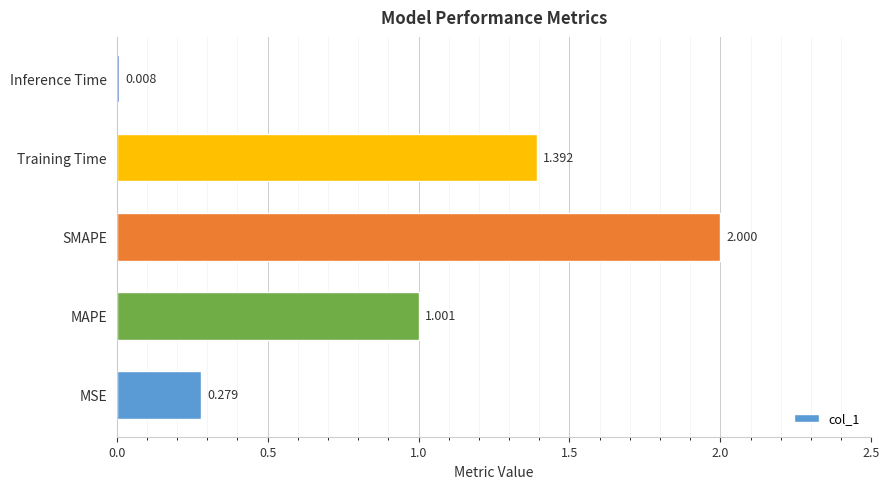

Which has a higher value, Training Time or MSE?

Training Time